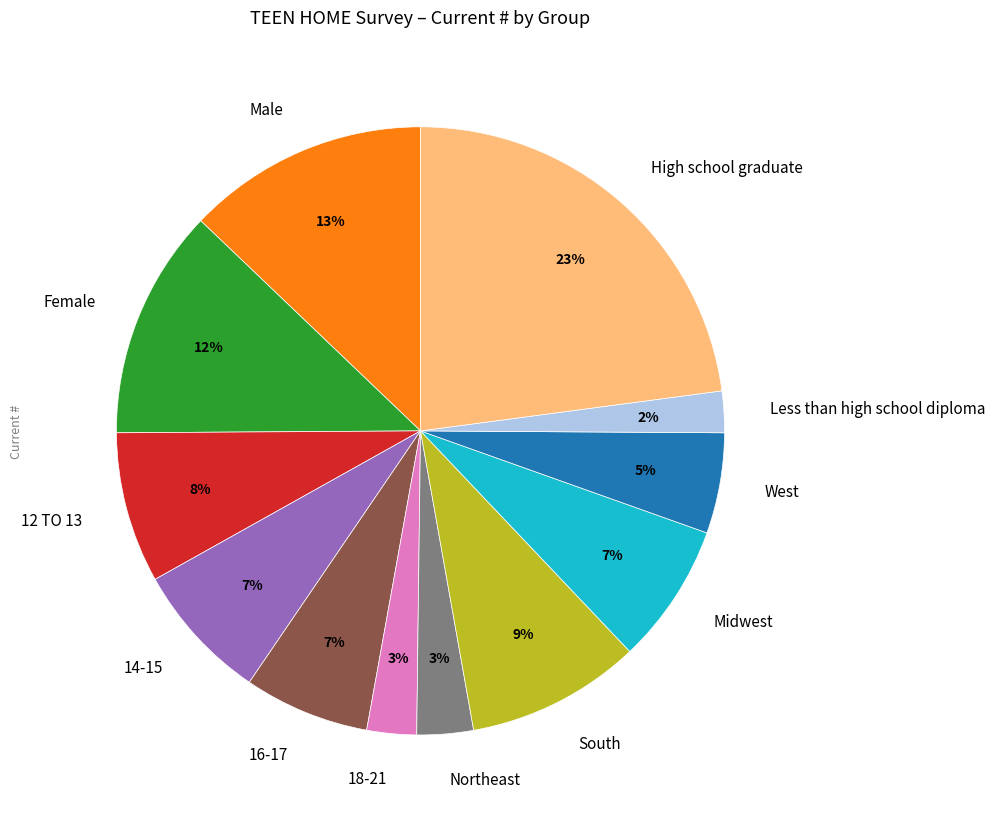

To the nearest percent, what portion does 12 TO 13 represent?

8%